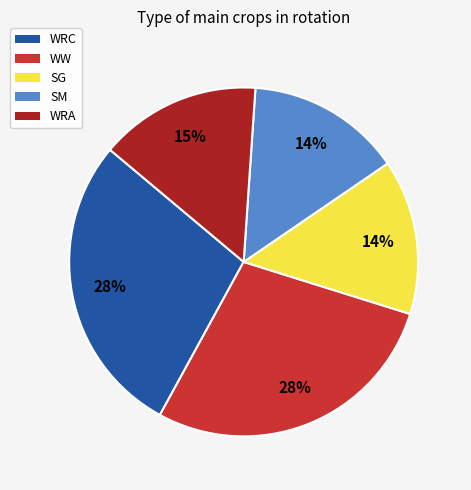

The WRA slice represents 15% of the pie. True or false?

True